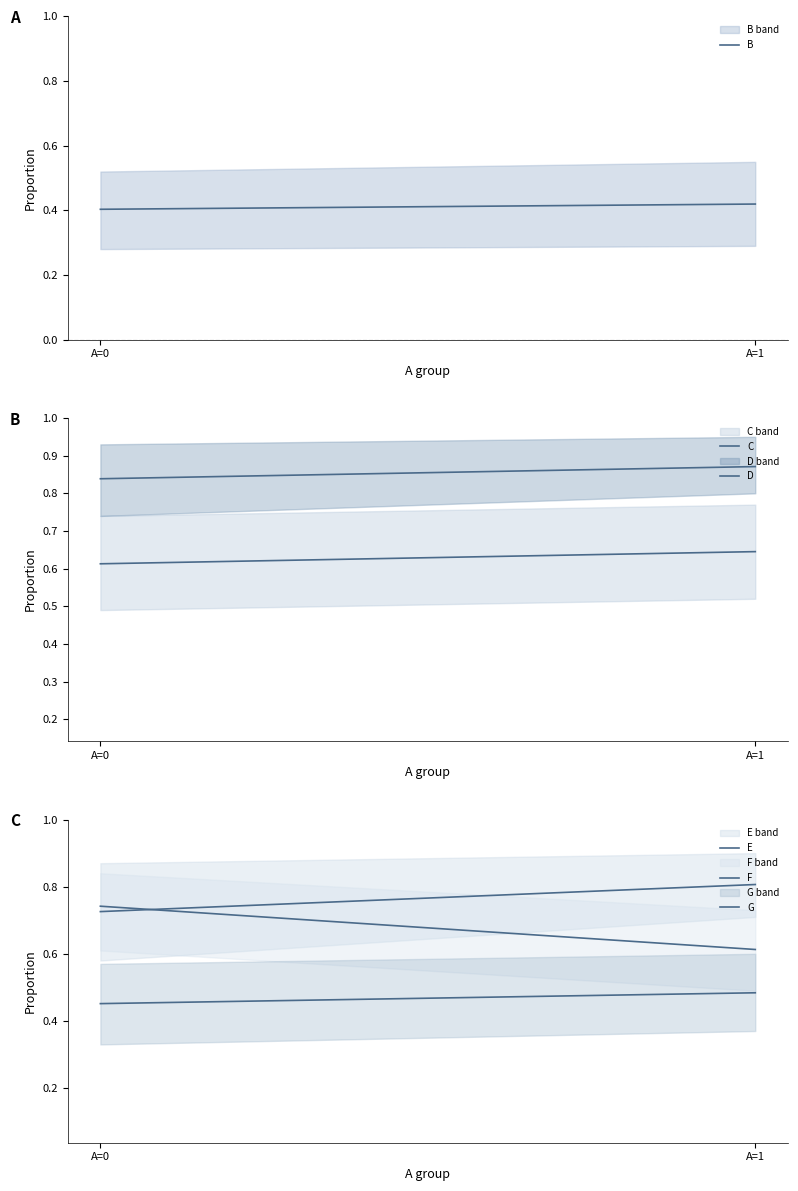

True or false: F has a value of 0.6 at A=1.

True